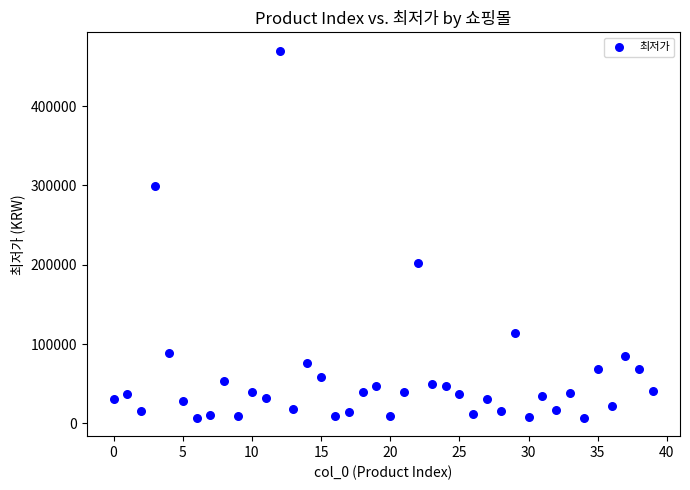

What is the range of Y values (max minus min)?

463100